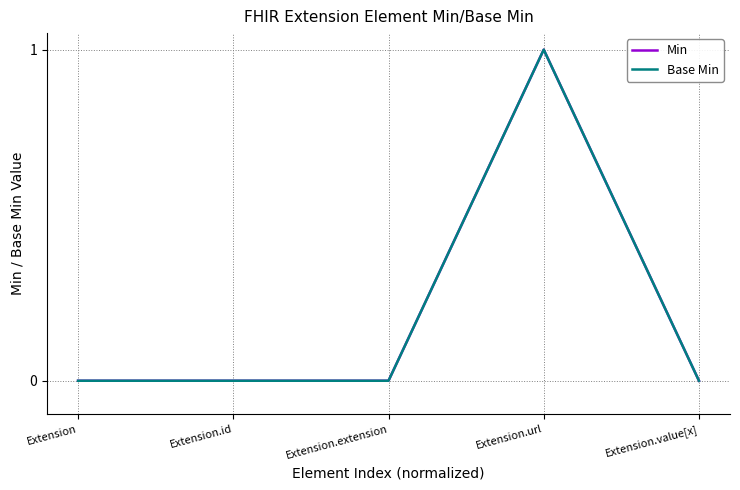

Is this an area chart (filled region under the line)?

No